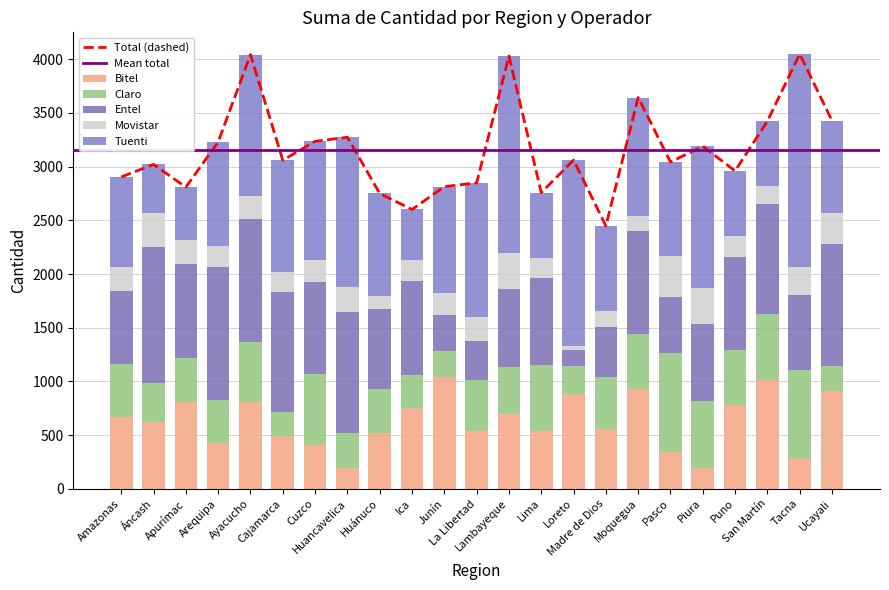

What is the value of the Movistar bar at the 21st from the left?

167